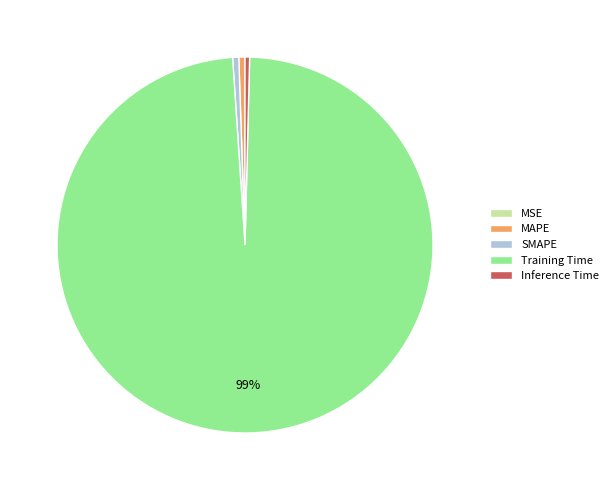

Is the sum of SMAPE and MAPE greater than half?

No